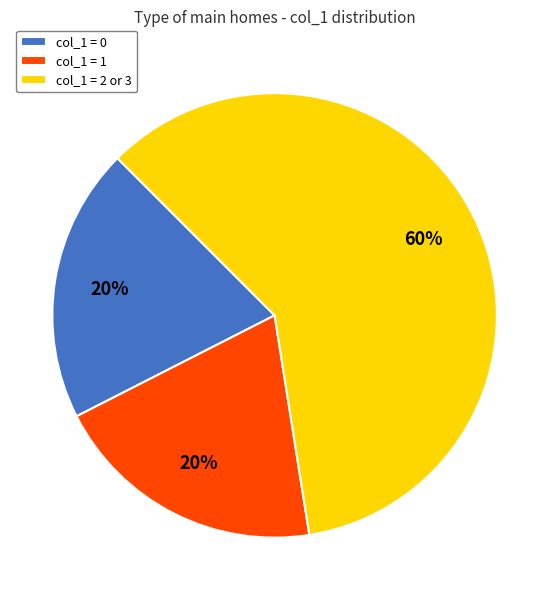

Count the number of slices in the pie.

3